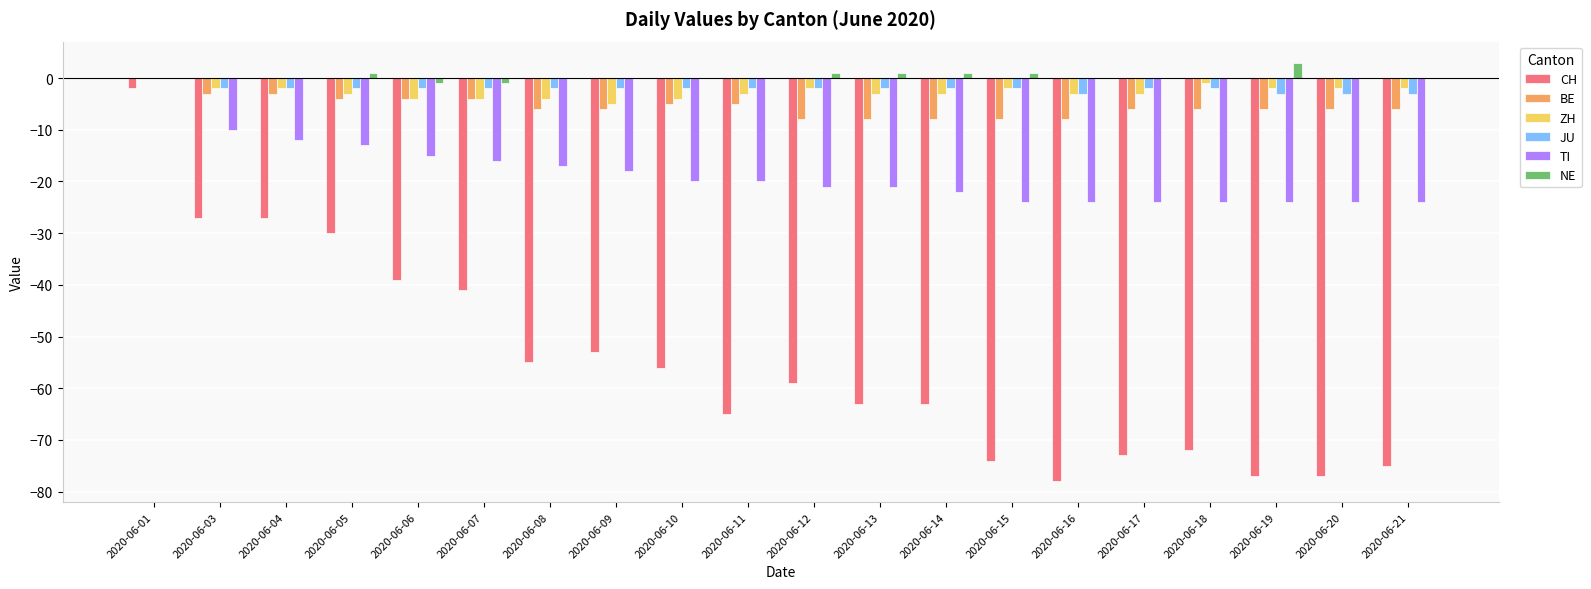

How many groups of bars are there?

20